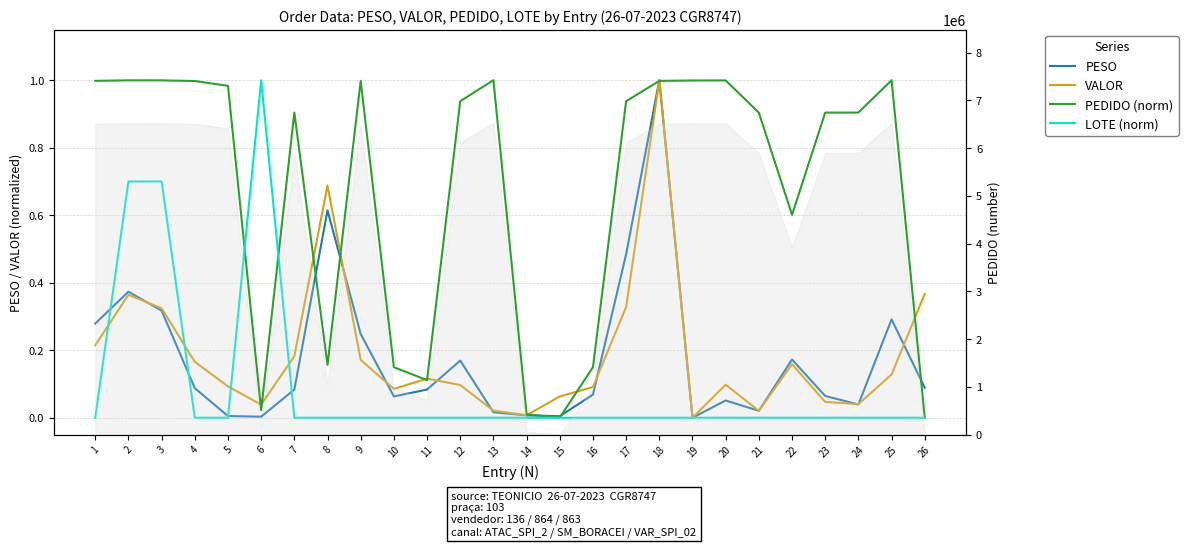

At which label is LOTE (norm) closest to 0?

1